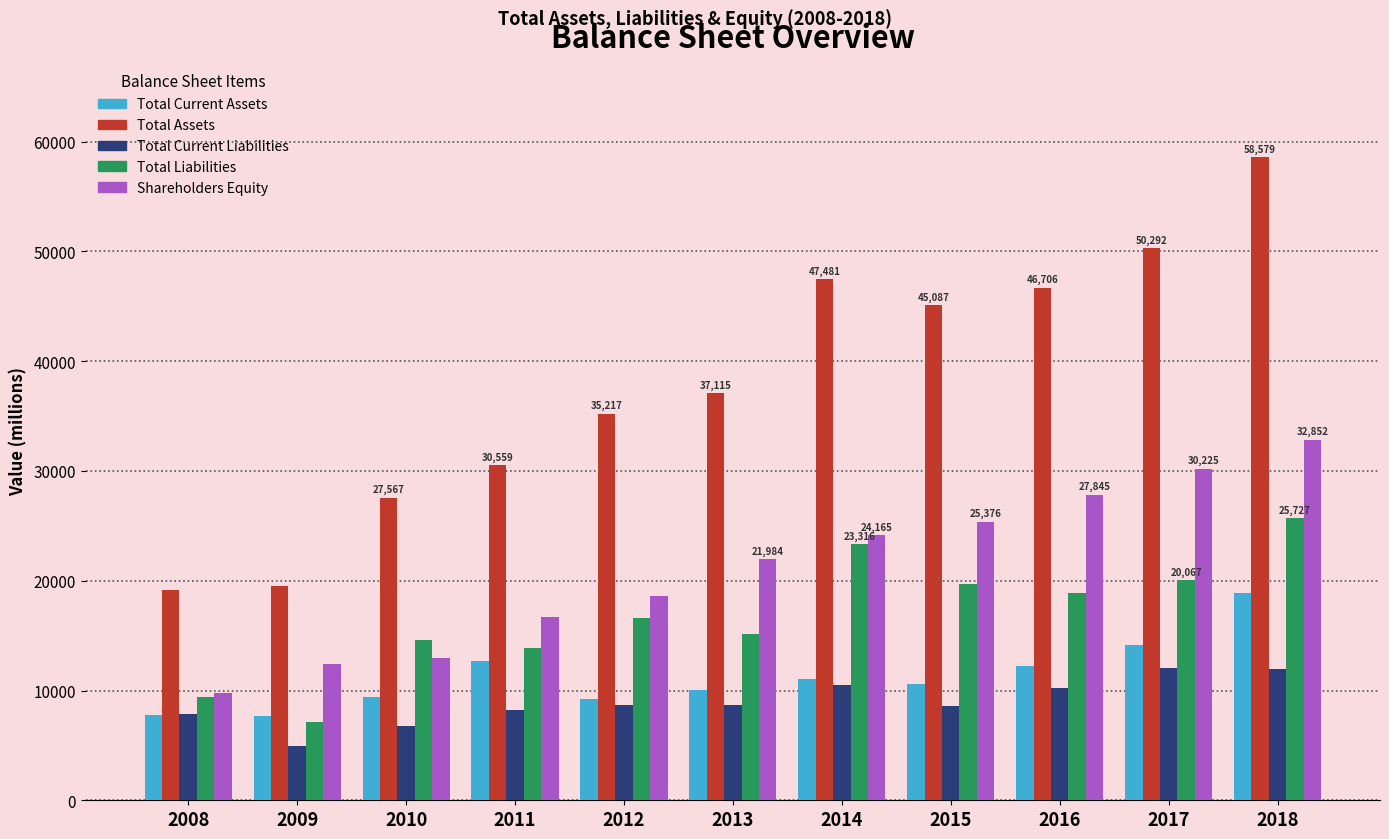

Between 2012 and 2015, which series saw the biggest shift?

Total Assets